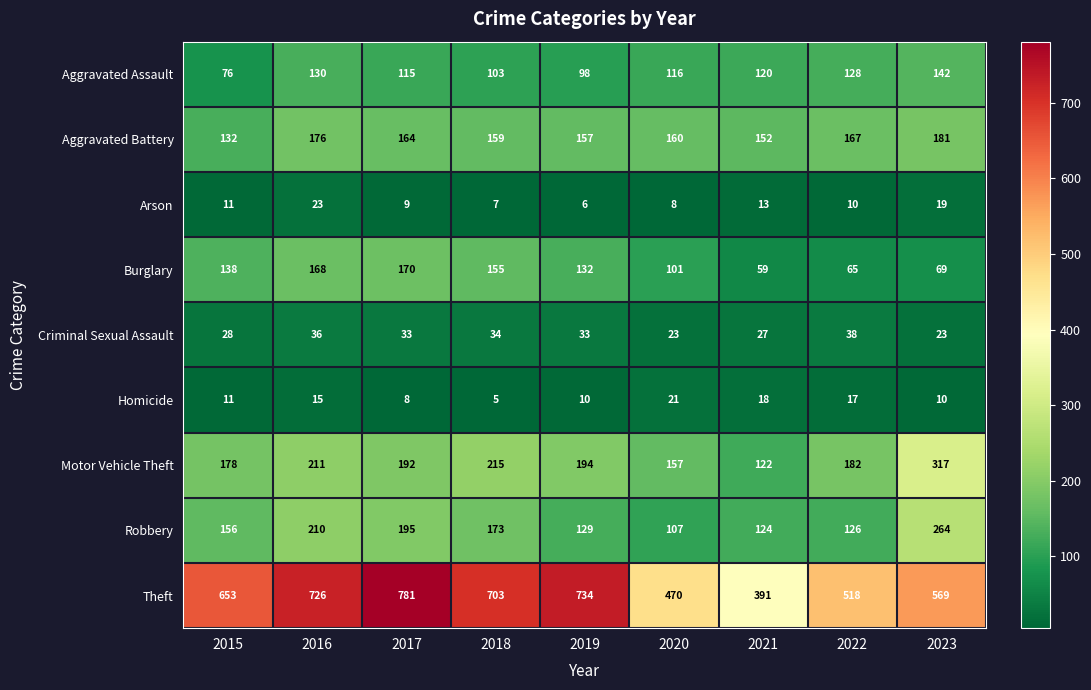

What is the difference between the second highest and second lowest values in the Arson series?

12